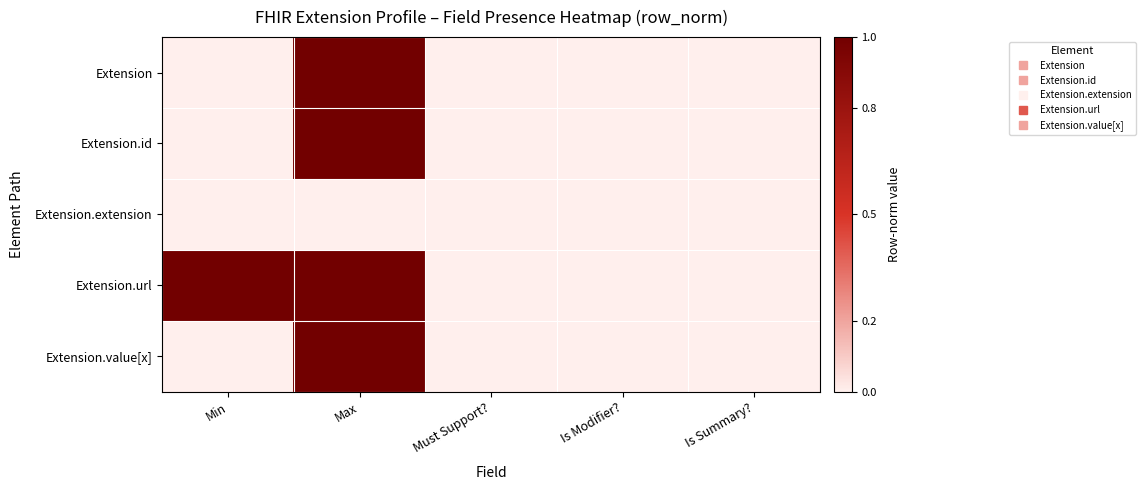

How many categories are shown in the chart?

5